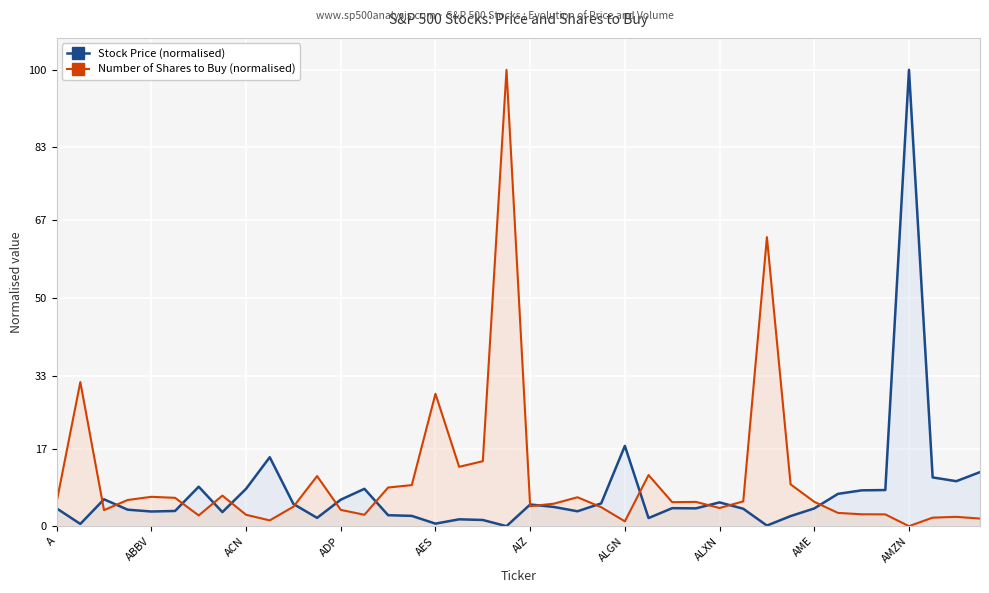

Reading left to right, transcribe all the data shown in this chart.

Stock Price (normalised): 3.9	0.5	5.9	3.6	3.2	3.3	8.6	3.1	8.2	15.1	4.9	1.8	5.8	8.2	2.4	2.3	0.6	1.5	1.4	0.0	4.8	4.2	3.3	5.0	17.6	1.8	3.9	3.9	5.2	3.8	0.1	2.2	3.9	7.1	7.9	7.9	100.0	10.7	9.9	11.8
Number of Shares to Buy (normalised): 5.3	31.6	3.5	5.7	6.4	6.2	2.4	6.7	2.5	1.3	4.3	11.0	3.6	2.5	8.5	9.0	29.0	13.0	14.2	100.0	4.4	4.9	6.3	4.2	1.1	11.2	5.3	5.3	4.0	5.4	63.3	9.2	5.3	2.9	2.6	2.6	0.0	1.9	2.0	1.7